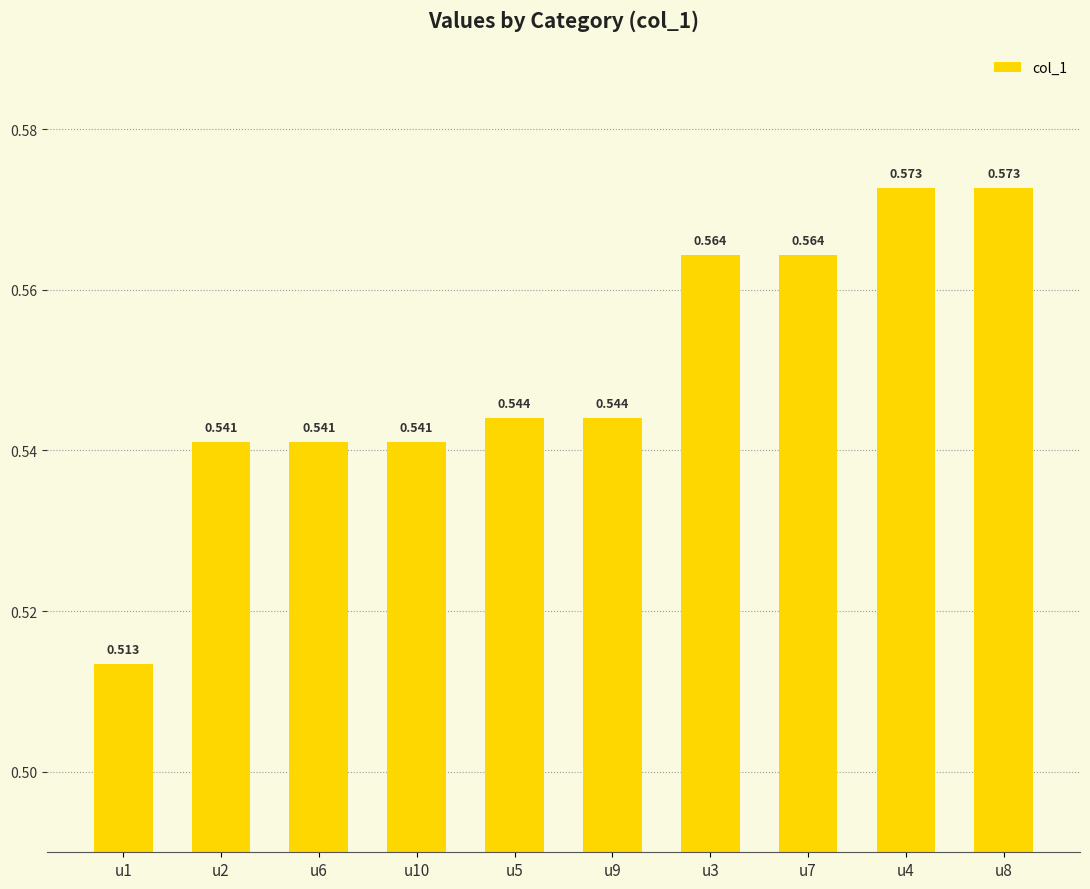

What is the sum of the values at u2 and u4?

1.1